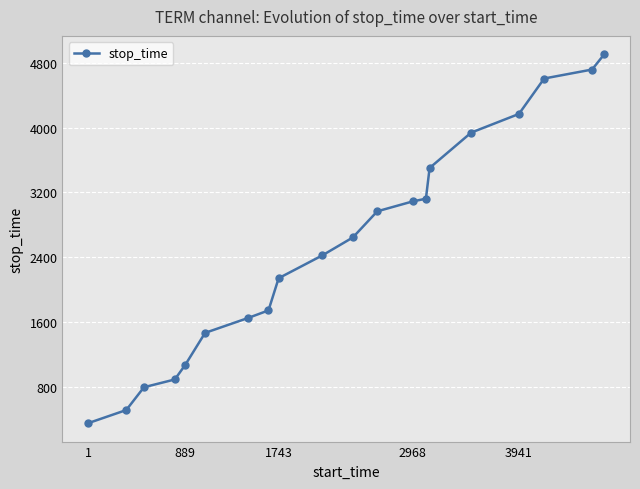

What is the smallest value displayed?

348